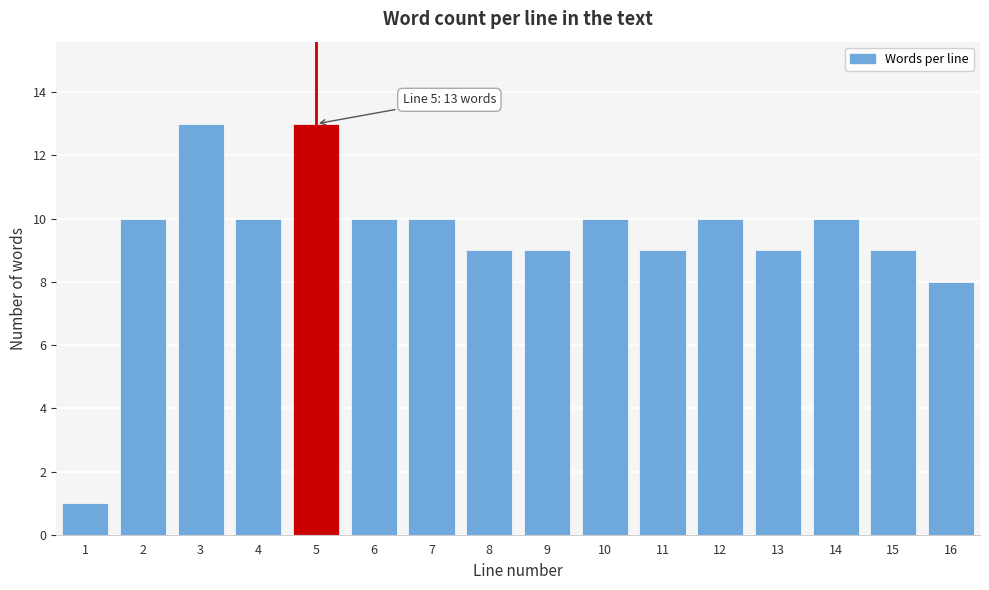

Reading right to left, what are all the values shown in this chart?

16=8	15=9	14=10	13=9	12=10	11=9	10=10	9=9	8=9	7=10	6=10	5=13	4=10	3=13	2=10	1=1